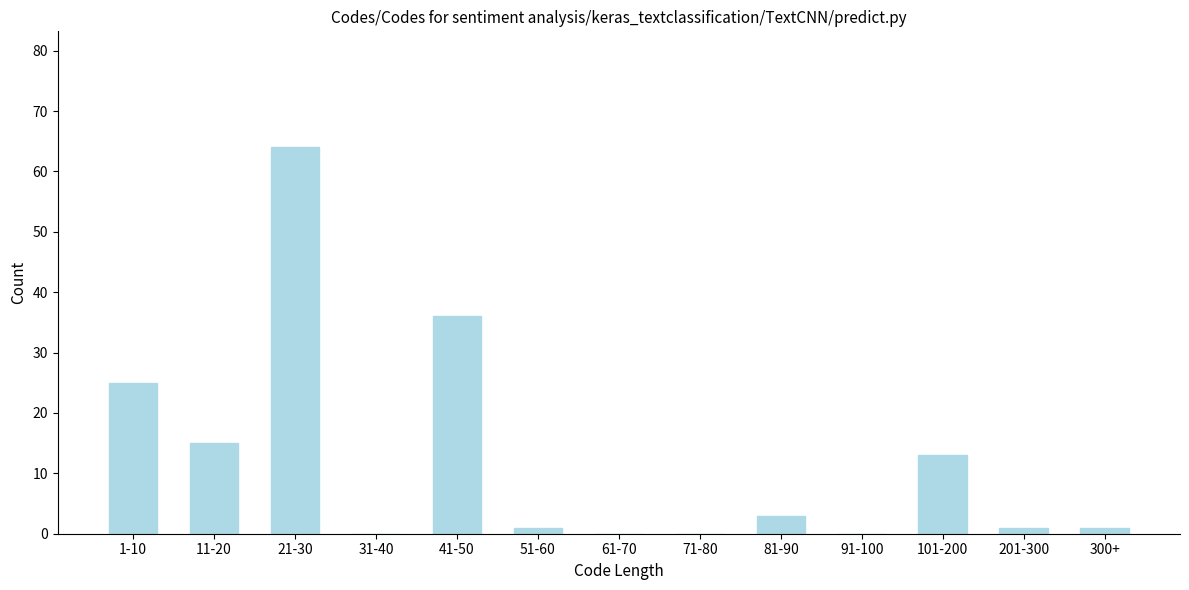

Reading left to right, list all the values displayed in this chart.

1-10=25	11-20=15	21-30=64	31-40=0	41-50=36	51-60=1	61-70=0	71-80=0	81-90=3	91-100=0	101-200=13	201-300=1	300+=1